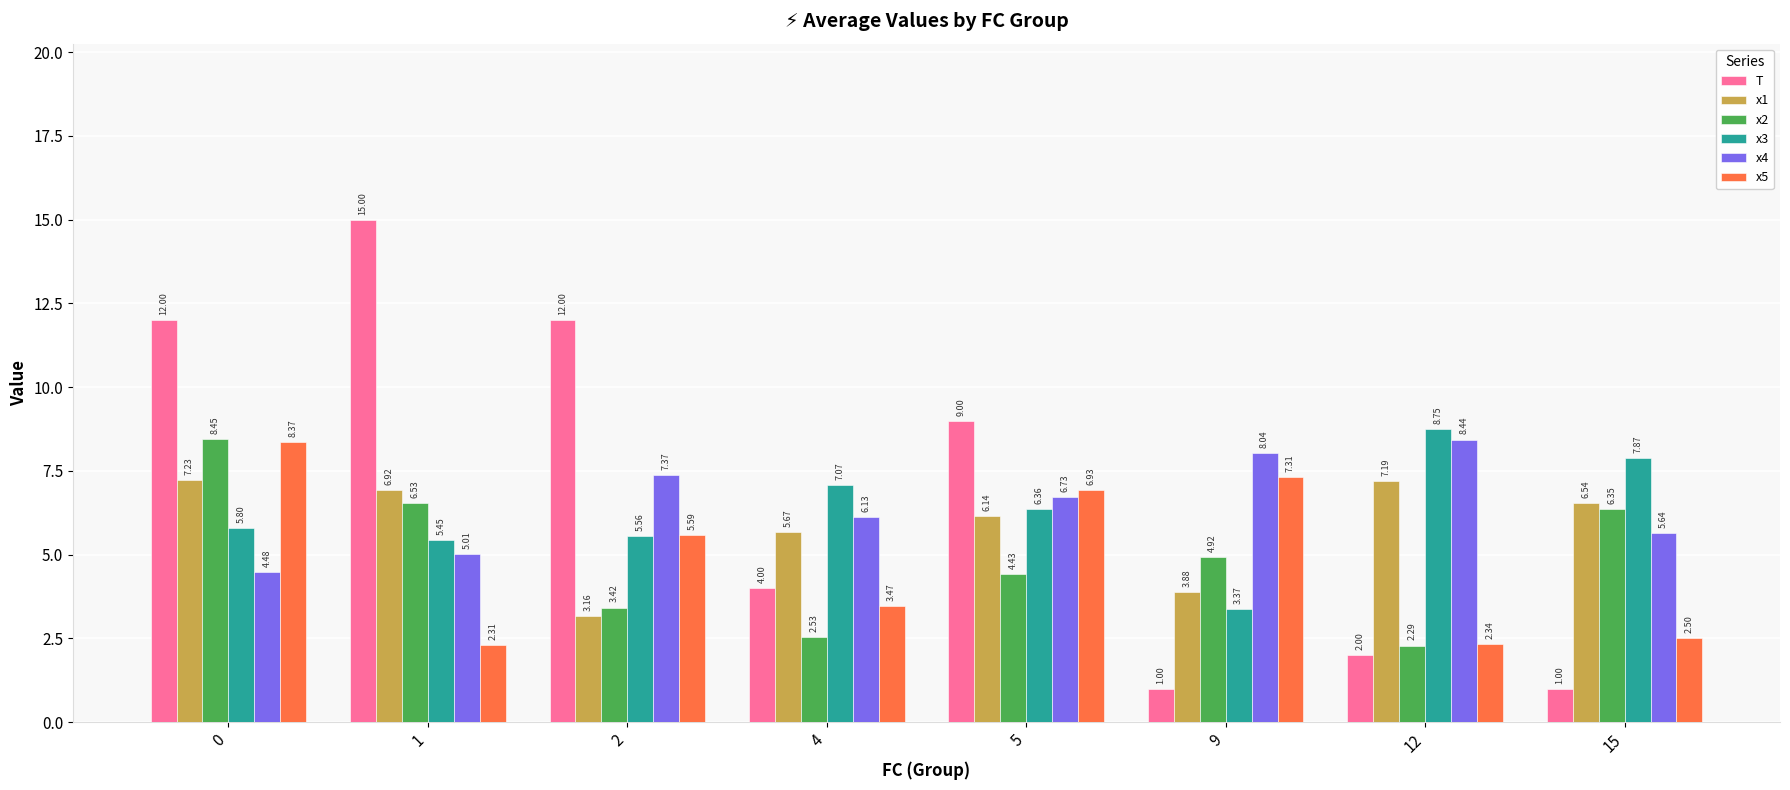

Which series changed the most between 4 and 12?

x4